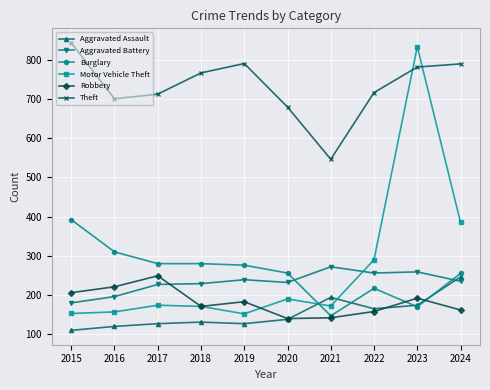

The value of Motor Vehicle Theft at 2024 is 385. True or false?

True